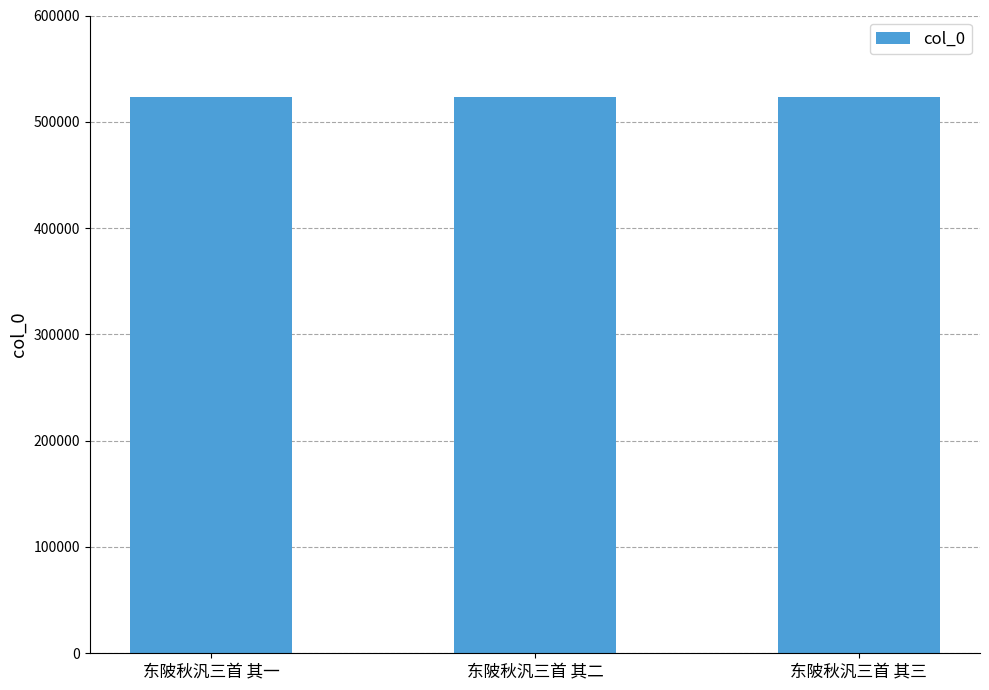

How many series are shown in this chart?

1